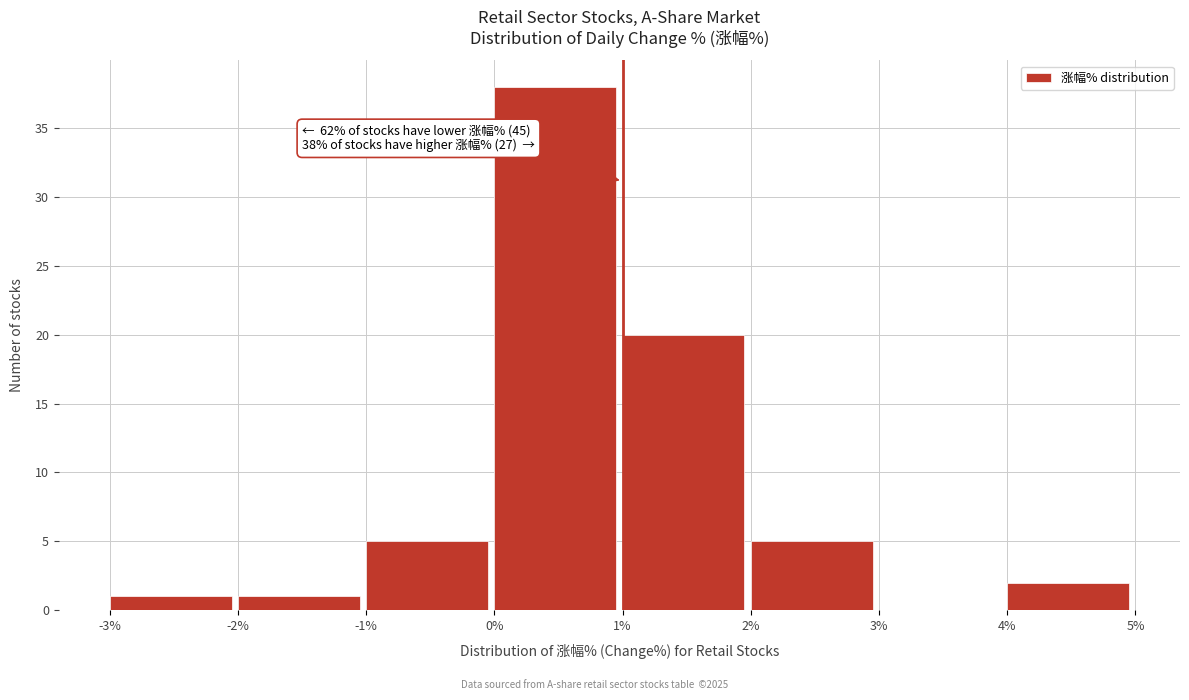

Which range on the x-axis has the tallest bar?

0% to 1%